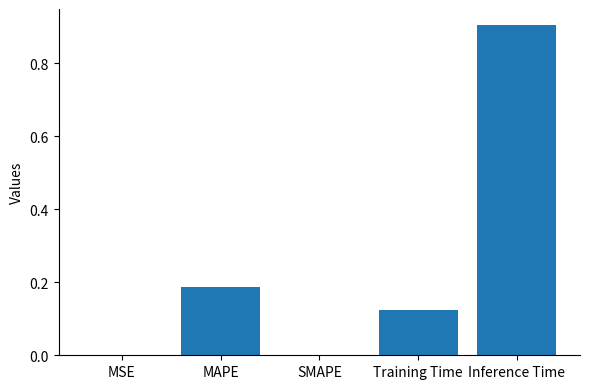

What is the sum of the values at SMAPE and Inference Time?

0.9